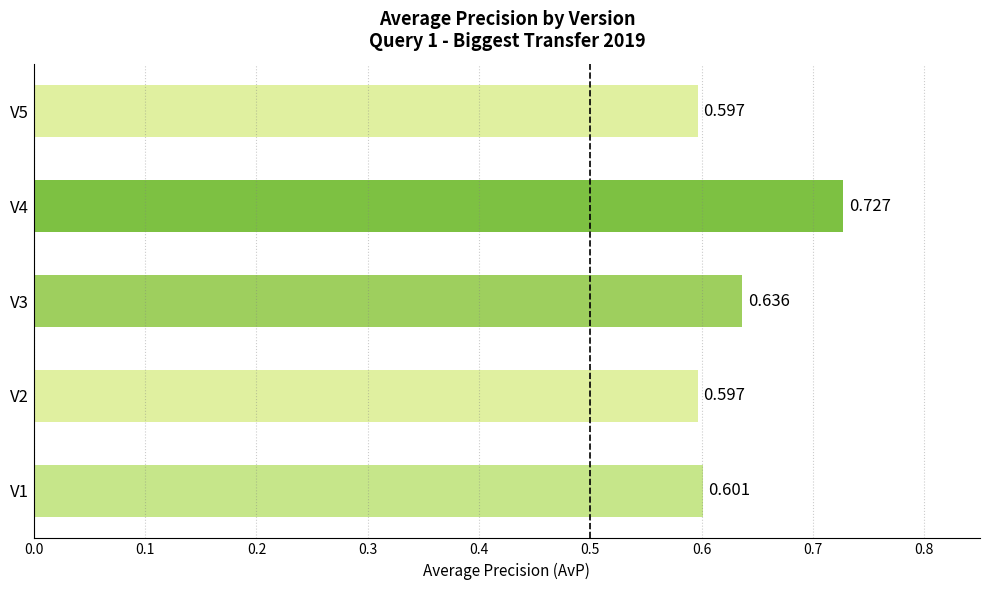

How many bars are there in total?

5